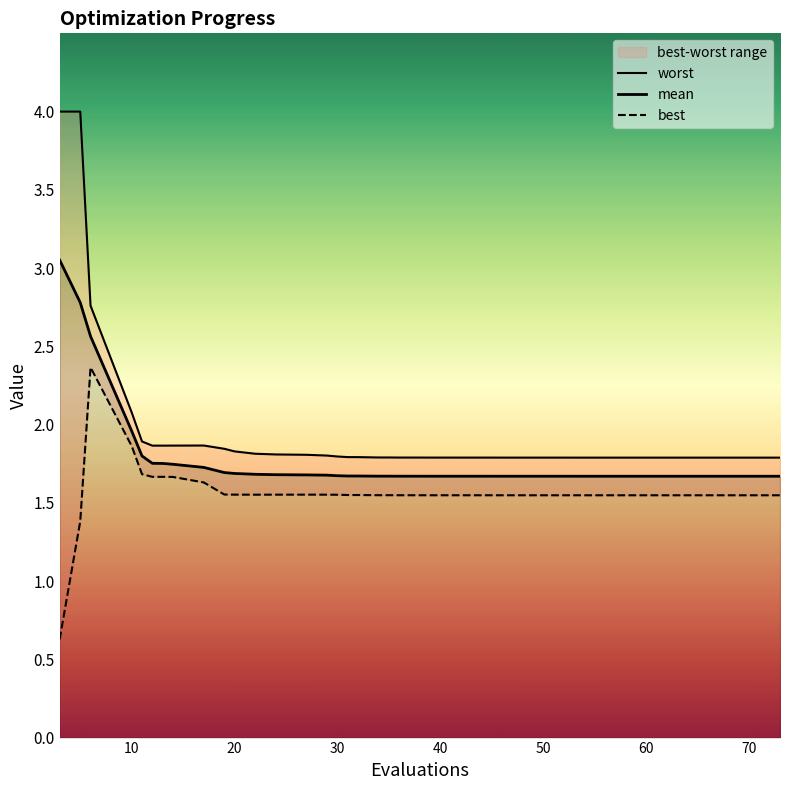

What is the maximum value for best?

2.4